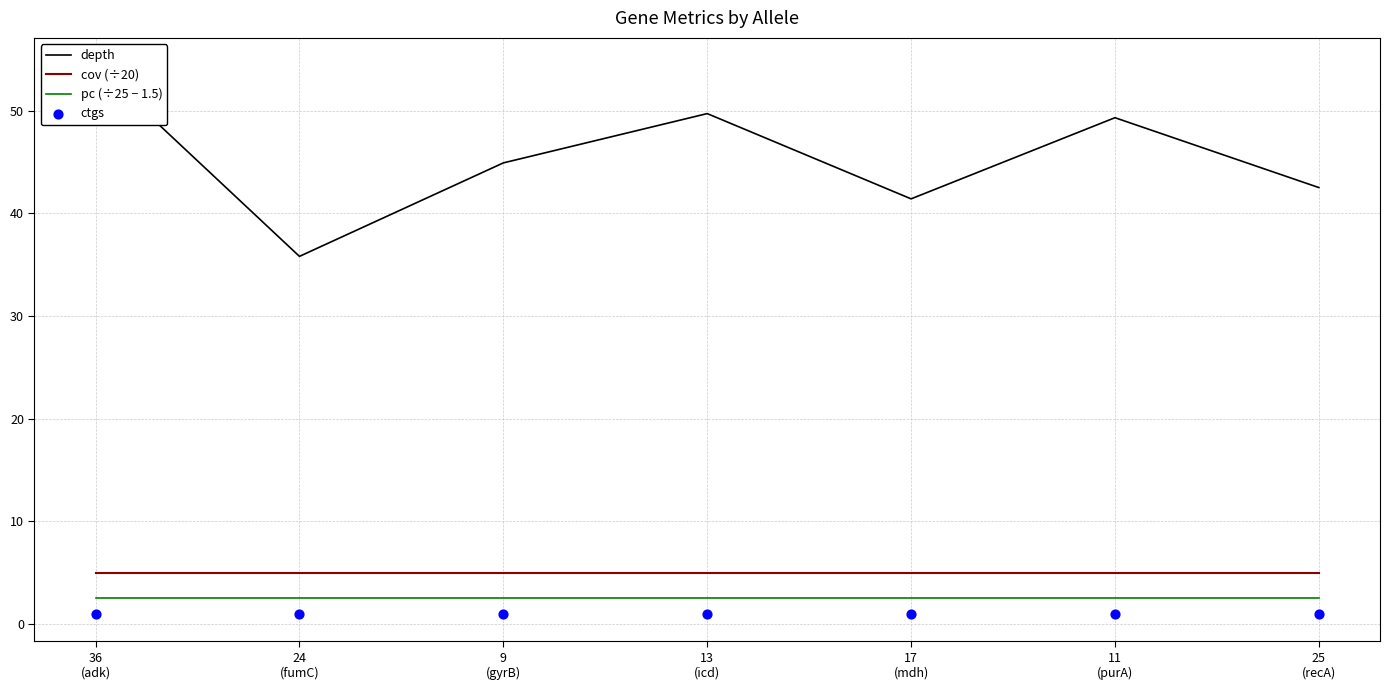

Which series has the largest Y range (max minus min)?

depth